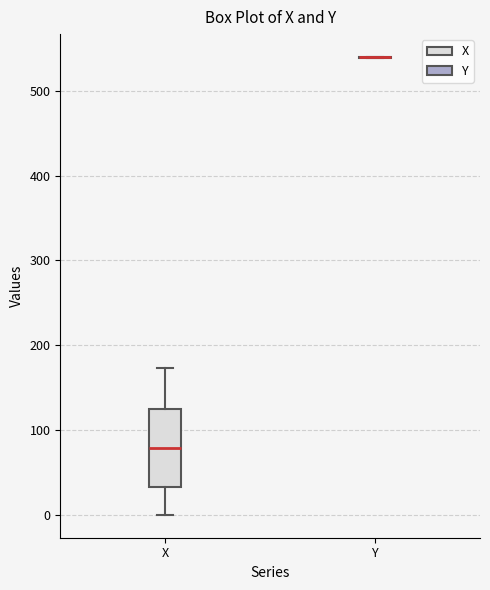

Reading left to right, read every box against the y-axis: the position of its median line, the range the box covers, and the ends of its whiskers. The values are not printed on the chart, so give them approximately, as read against the axis.

X: median 80, box 30 to 130, whiskers 0 to 170
Y: box collapsed to a line at 540, whiskers 540 to 540